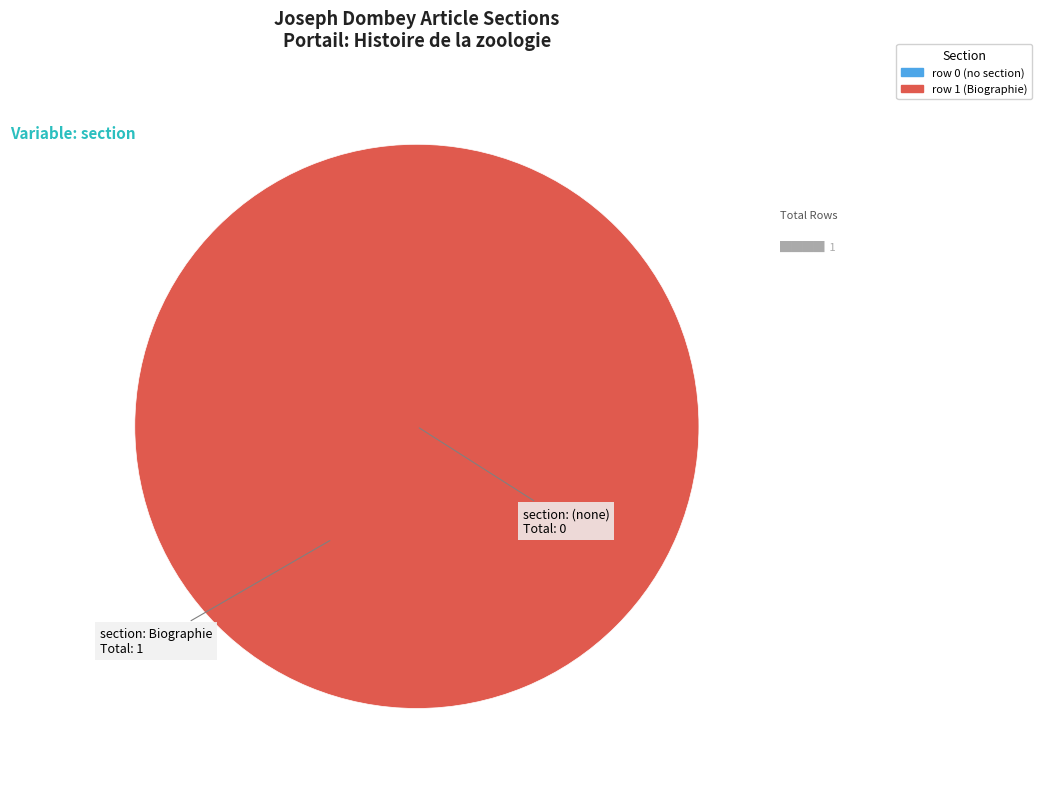

Rank the categories by value from lowest to highest.

Joseph Dombey (row 0), Joseph Dombey (row 1)